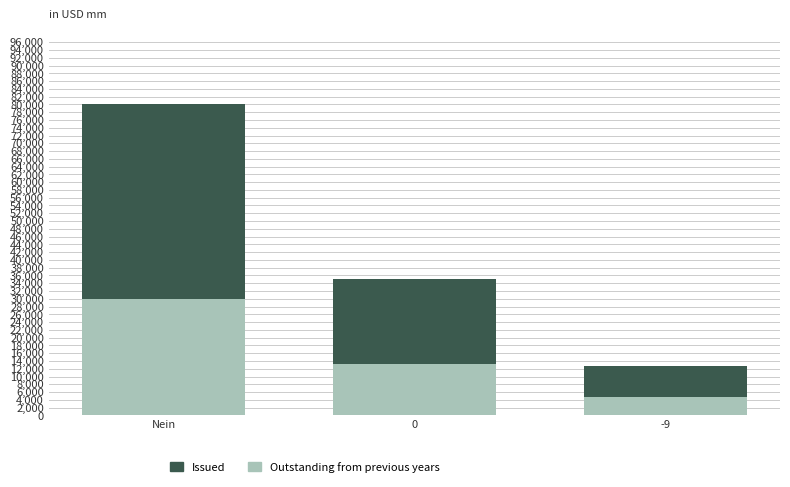

What is the difference between the Outstanding from previous years values at -9 and Nein?

25200